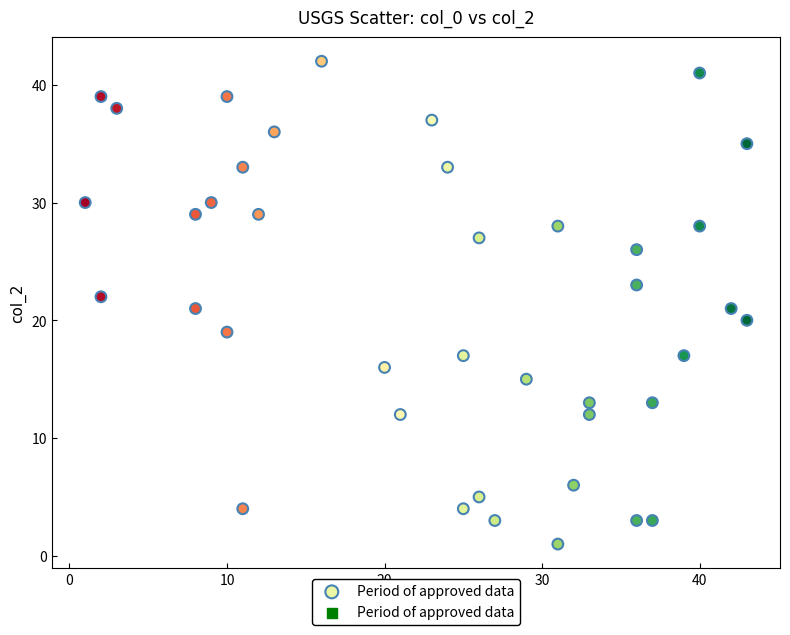

What is the range of X values (max minus min)?

42